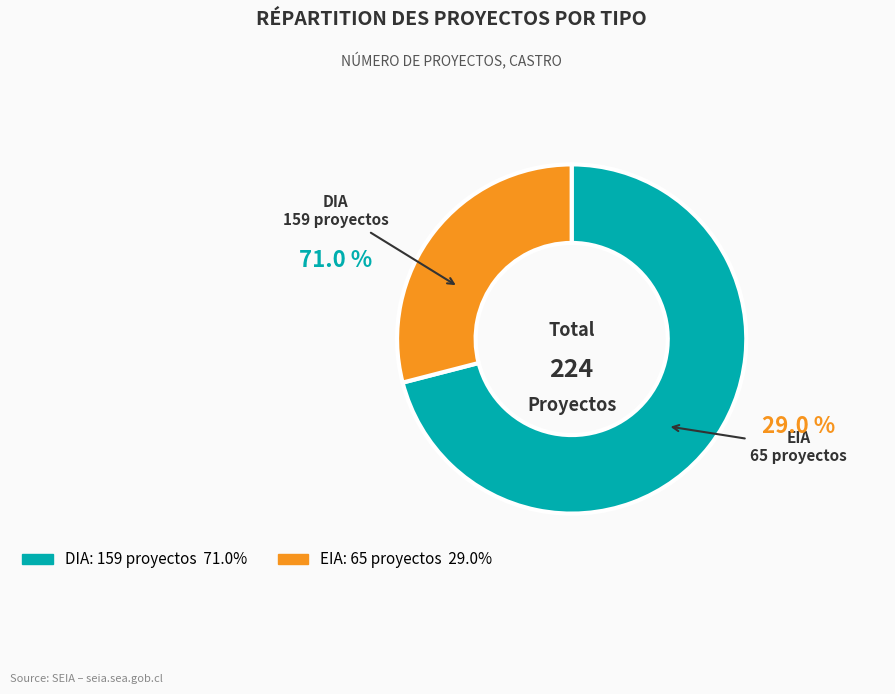

What is the smallest slice in the pie chart?

EIA